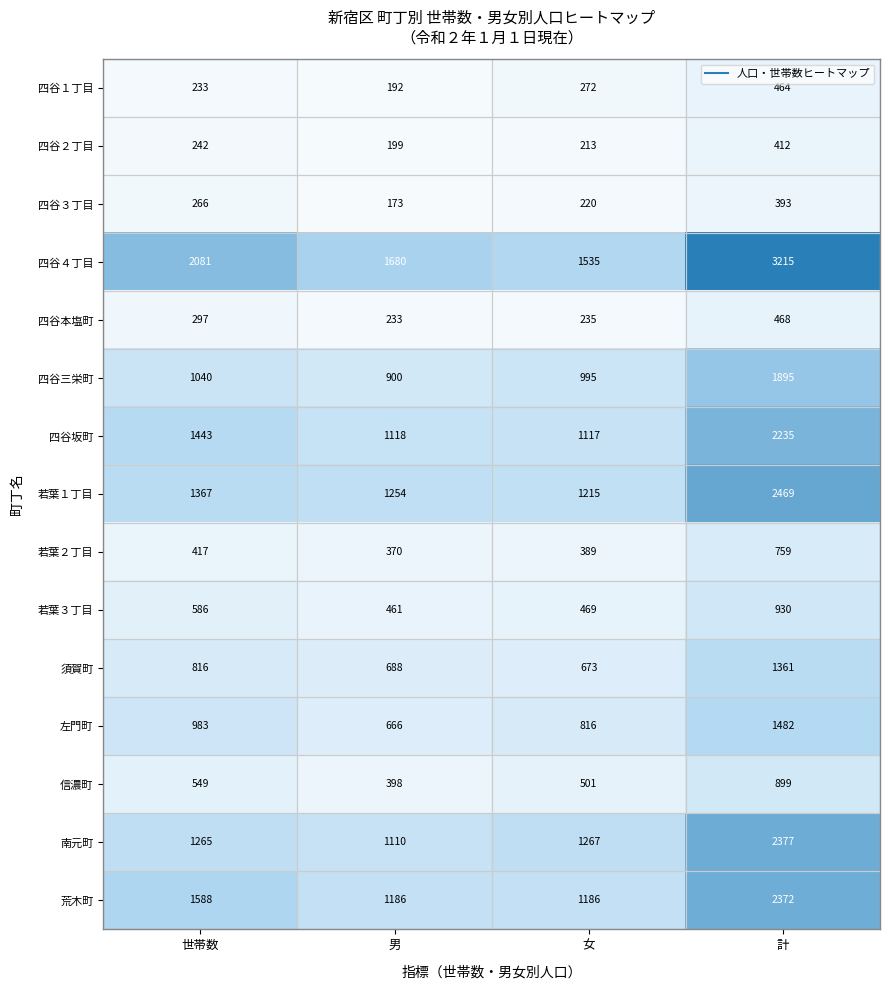

What is the difference between the maximum and minimum values in the 四谷４丁目 series?

1680